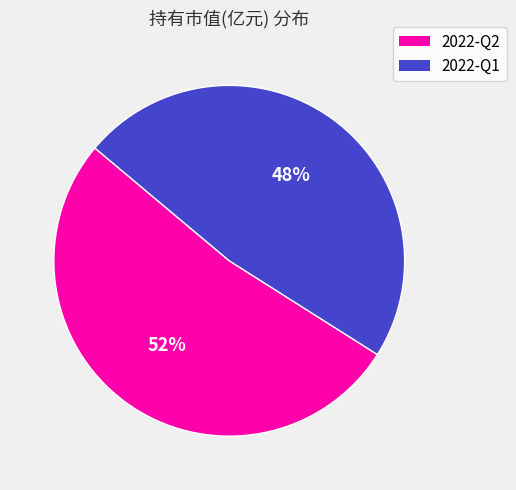

Is there any slice that represents more than half of the pie?

Yes